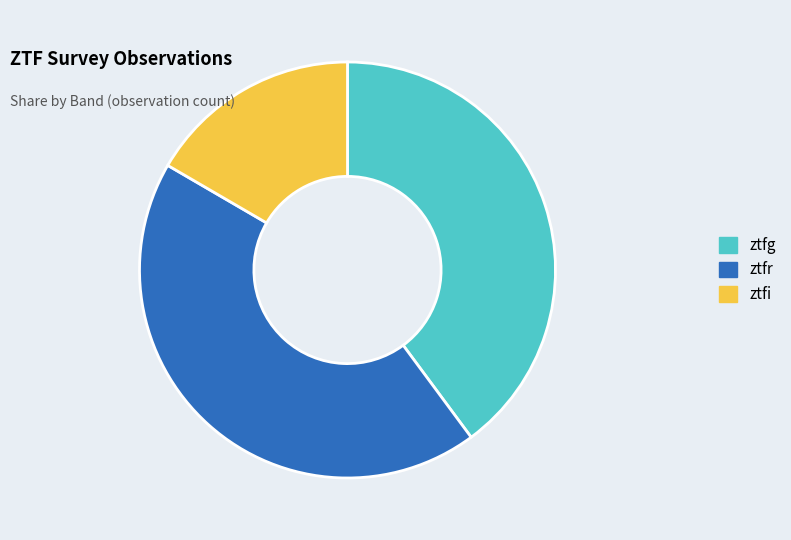

The ztfr slice represents 56% of the pie. True or false?

False